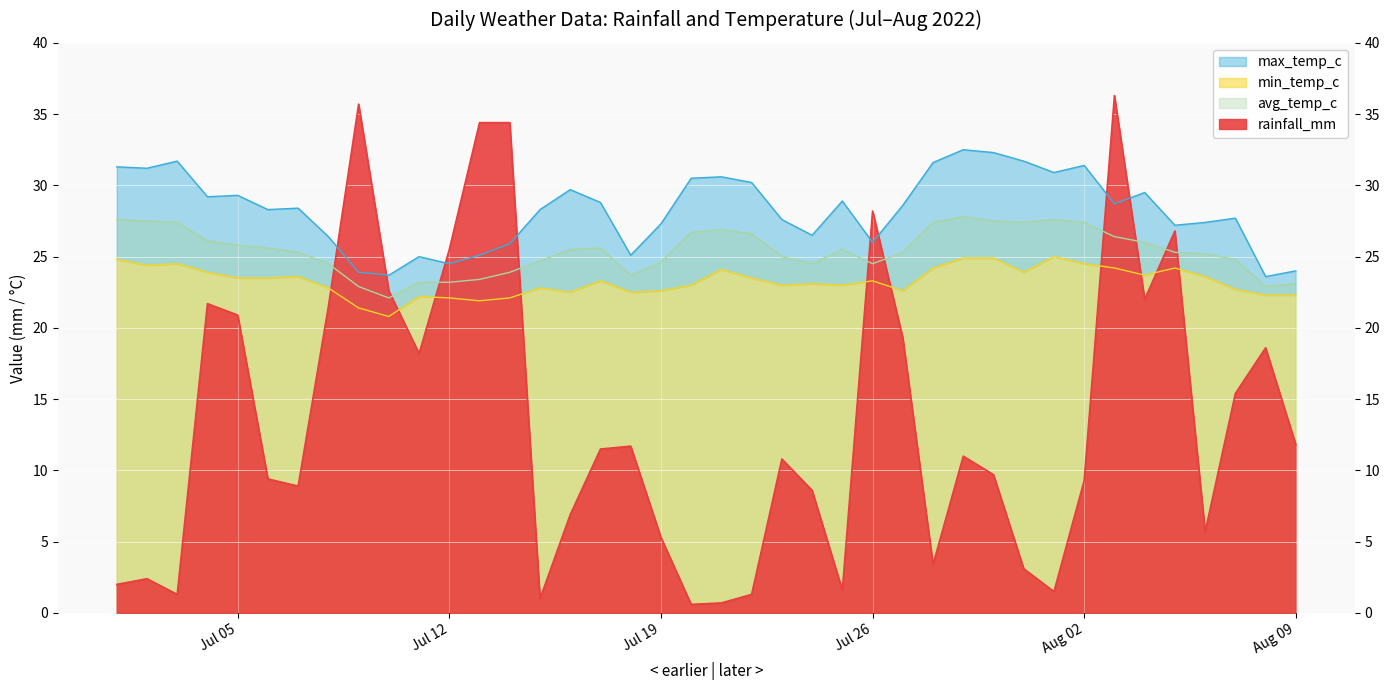

Where does the avg_temp_c series first go above 25?

2022-07-01